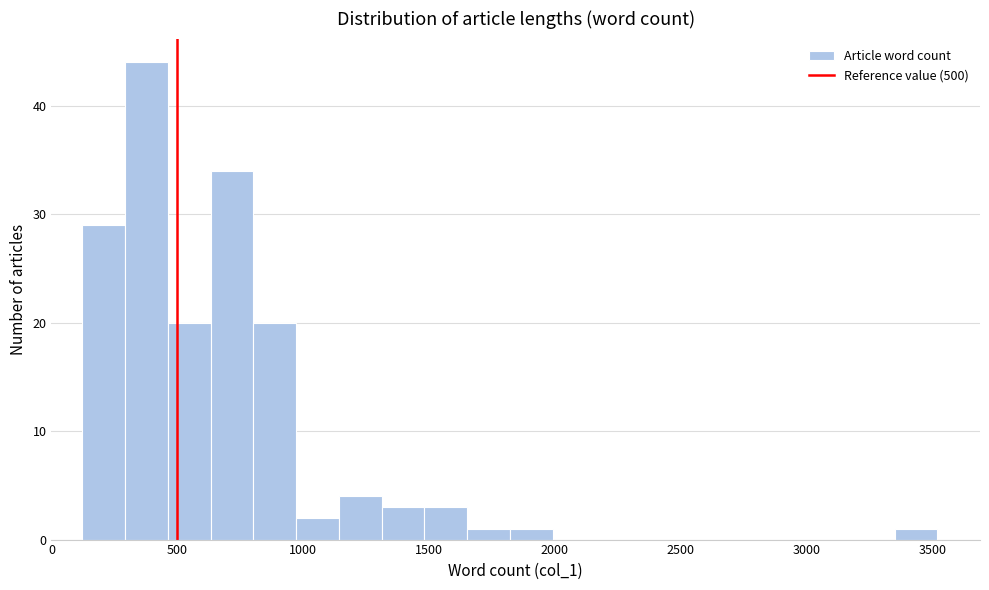

Around what value on the x-axis is the tallest bar? Give the approximate position of its centre, as read against the axis.

400